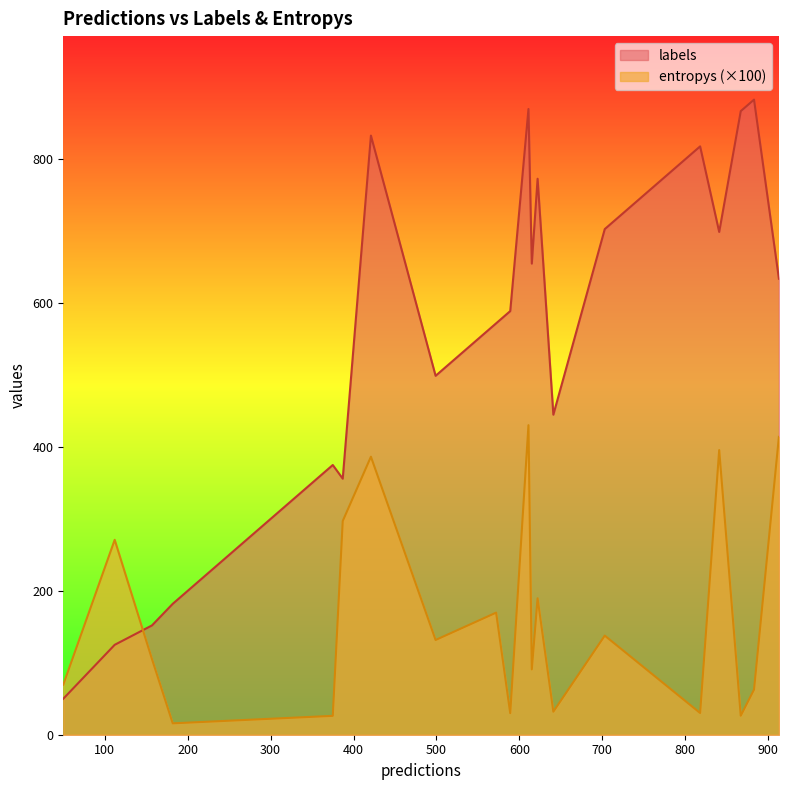

Which series has the largest total across all categories?

labels